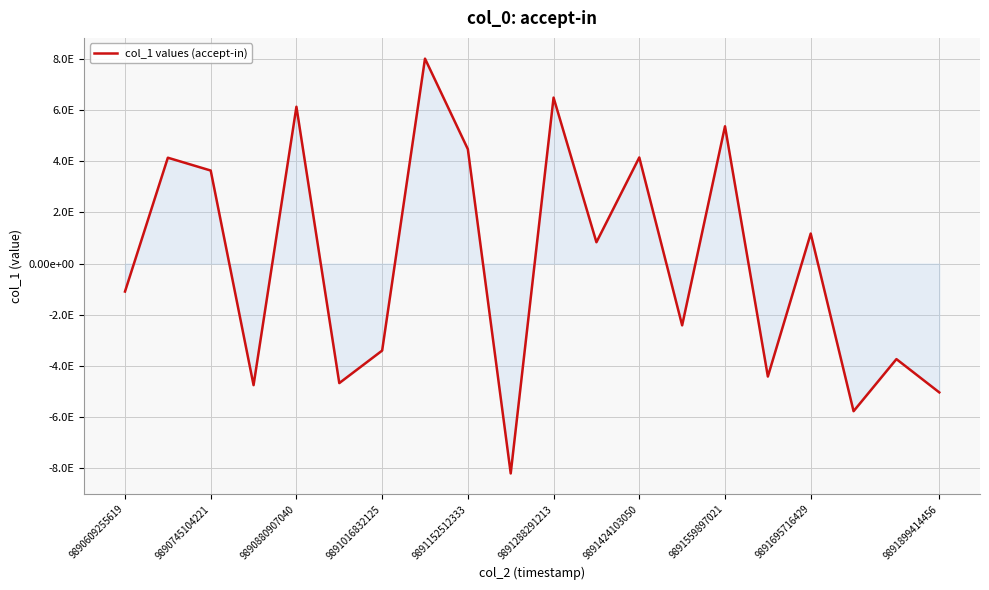

Is this an area chart (filled region under the line)?

Yes